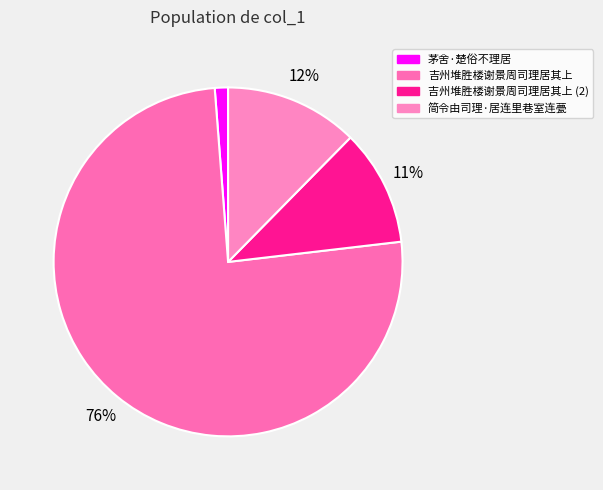

Which category has the biggest portion of the pie?

吉州堆胜楼谢景周司理居其上